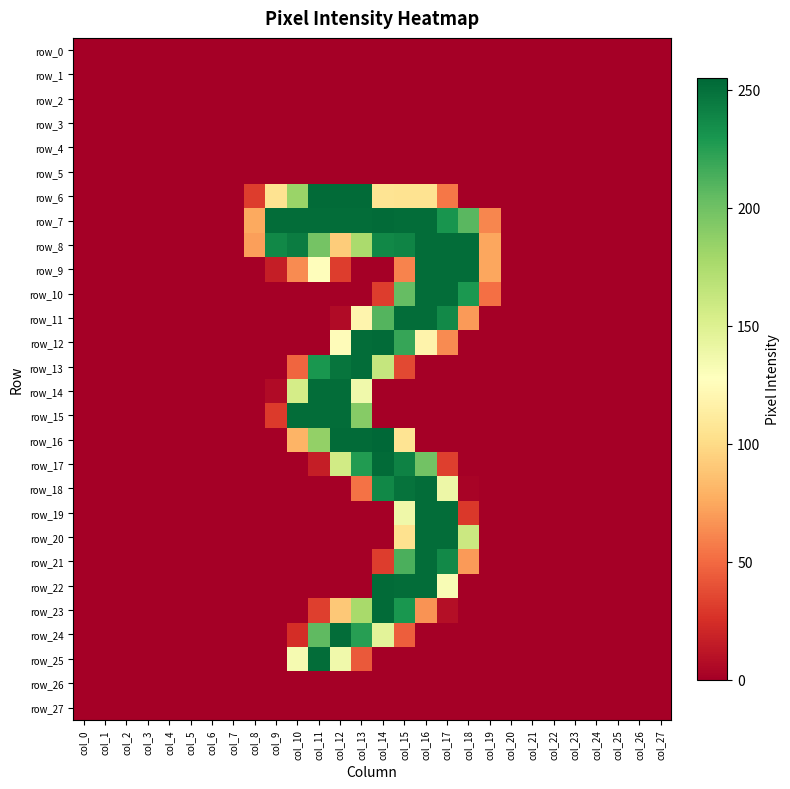

Rank the series by their maximum value, from lowest to highest.

row_0, row_1, row_2, row_3, row_4, row_5, row_26, row_27, row_8, row_9, row_10, row_11, row_13, row_14, row_15, row_18, row_19, row_20, row_21, row_24, row_25, row_6, row_7, row_12, row_17, row_22, row_23, row_16